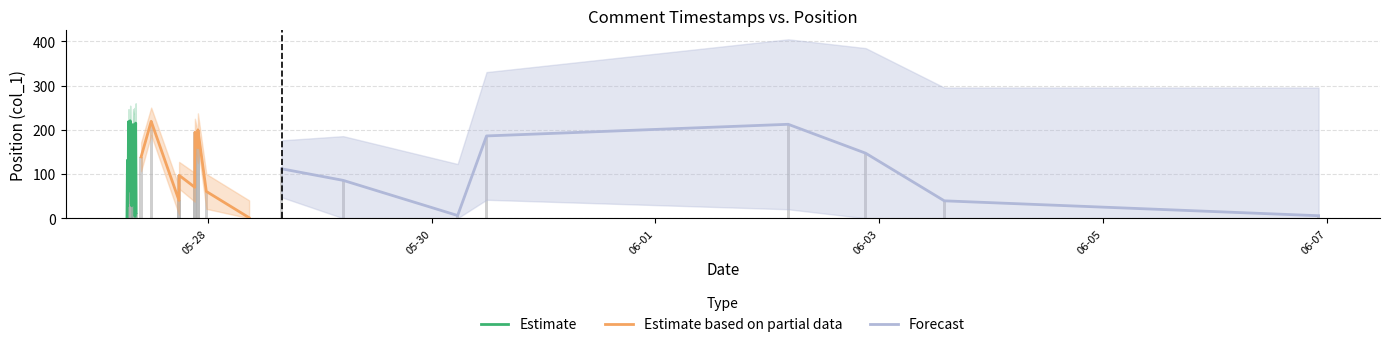

List the labels in order of value, smallest first.

2018-05-27 06:40:57, 2018-05-28 08:52:54, 2018-05-27 08:24:07, 2018-06-06 22:15:07, 2018-05-30 05:36:16, 2018-05-27 08:38:37, 2018-05-27 07:42:01, 2018-05-27 06:49:00, 2018-06-03 13:58:55, 2018-05-27 17:50:30, 2018-05-27 23:42:15, 2018-05-27 07:15:45, 2018-05-27 07:01:14, 2018-05-27 21:13:19, 2018-05-27 07:40:44, 2018-05-29 05:03:25, 2018-05-27 07:11:42, 2018-05-27 17:51:46, 2018-05-27 07:17:09, 2018-05-28 15:51:23, 2018-05-27 08:26:51, 2018-05-27 06:47:16, 2018-05-27 06:58:14, 2018-05-27 09:43:09, 2018-05-27 07:12:17, 2018-05-27 07:20:04, 2018-06-02 21:06:11, 2018-05-27 21:52:56, 2018-05-30 11:48:08, 2018-05-27 21:15:28, 2018-05-27 08:08:05, 2018-05-27 21:53:49, 2018-05-27 08:19:07, 2018-05-27 08:15:58, 2018-05-27 07:59:49, 2018-06-02 04:30:09, 2018-05-27 08:33:05, 2018-05-27 07:00:55, 2018-05-27 11:52:41, 2018-05-27 07:22:19